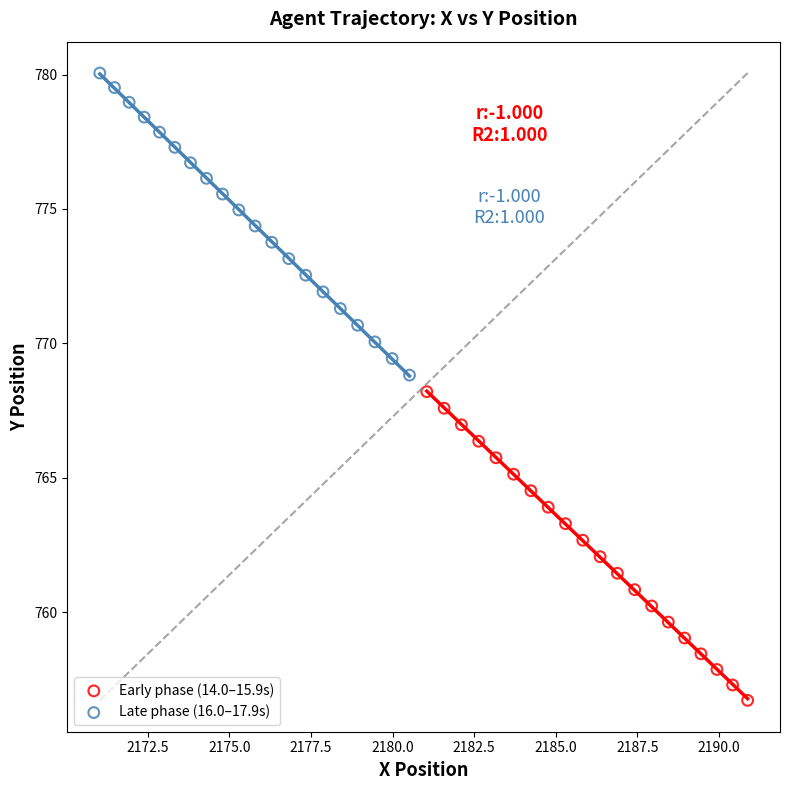

Which series contains the highest Y value?

Late phase (16.0–17.9s)